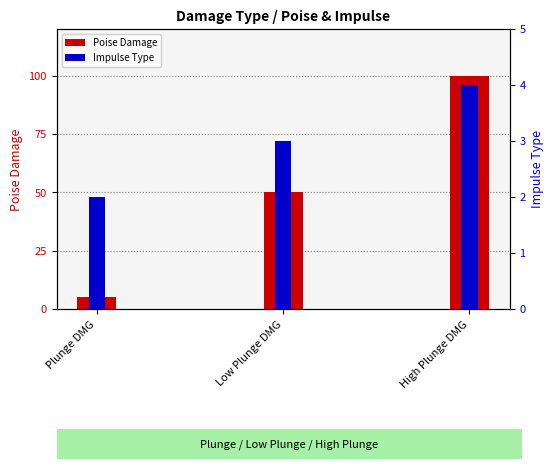

What is the value of the Impulse Type bar at the 3rd from the left?

4